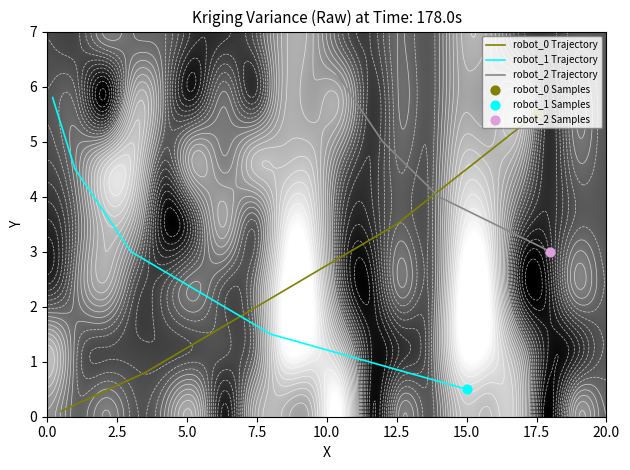

Is it true that 1 equals -2.2 at 17?

False